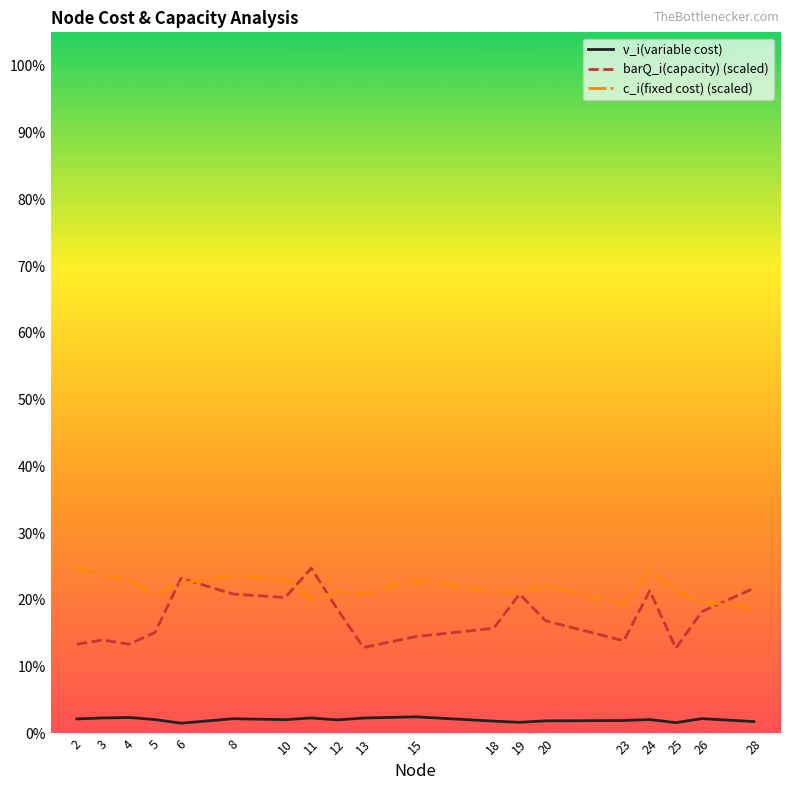

Reading left to right, list all the values displayed in this chart.

v_i(variable cost): 2=4.4	3=4.6	4=4.8	5=4.2	6=3.1	8=4.4	10=4.1	11=4.7	12=4.1	13=4.6	15=5.0	18=3.7	19=3.3	20=3.8	23=3.9	24=4.2	25=3.3	26=4.5	28=3.6
barQ_i(capacity) (scaled): 2=26.8	3=28.0	4=26.8	5=30.2	6=46.5	8=41.8	10=40.8	11=49.5	12=37.2	13=25.8	15=29.0	18=31.5	19=41.8	20=33.8	23=27.8	24=42.8	25=25.5	26=36.5	28=43.5
c_i(fixed cost) (scaled): 2=49.5	3=47.2	4=46.0	5=41.5	6=45.0	8=47.2	10=46.2	11=40.2	12=42.5	13=42.0	15=46.0	18=42.5	19=42.5	20=44.2	23=38.8	24=49.0	25=42.5	26=39.5	28=37.5